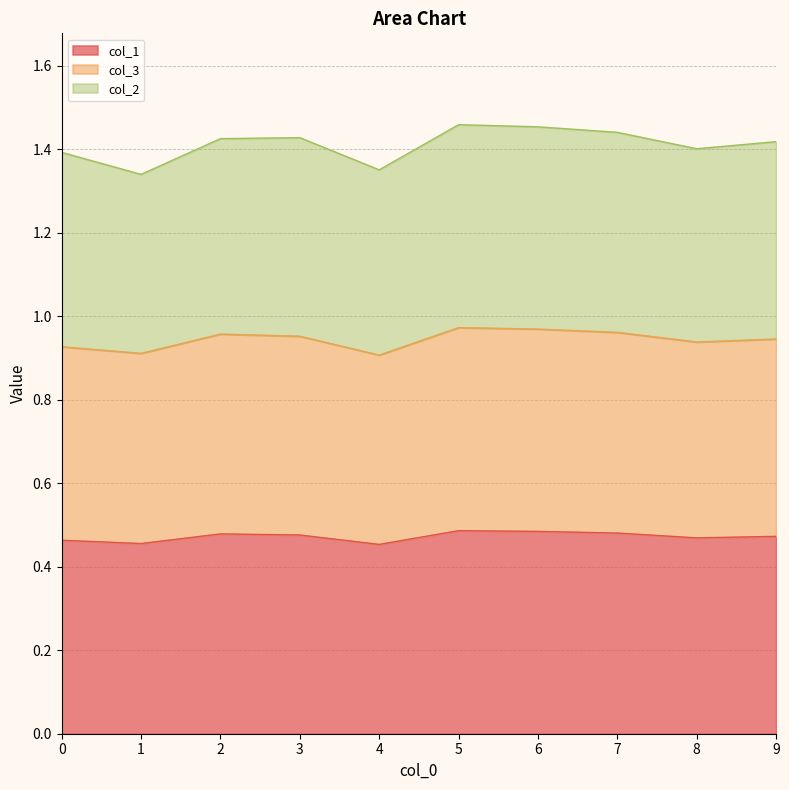

Is the value of col_1 at 2 greater than the value of col_3 at 0?

No